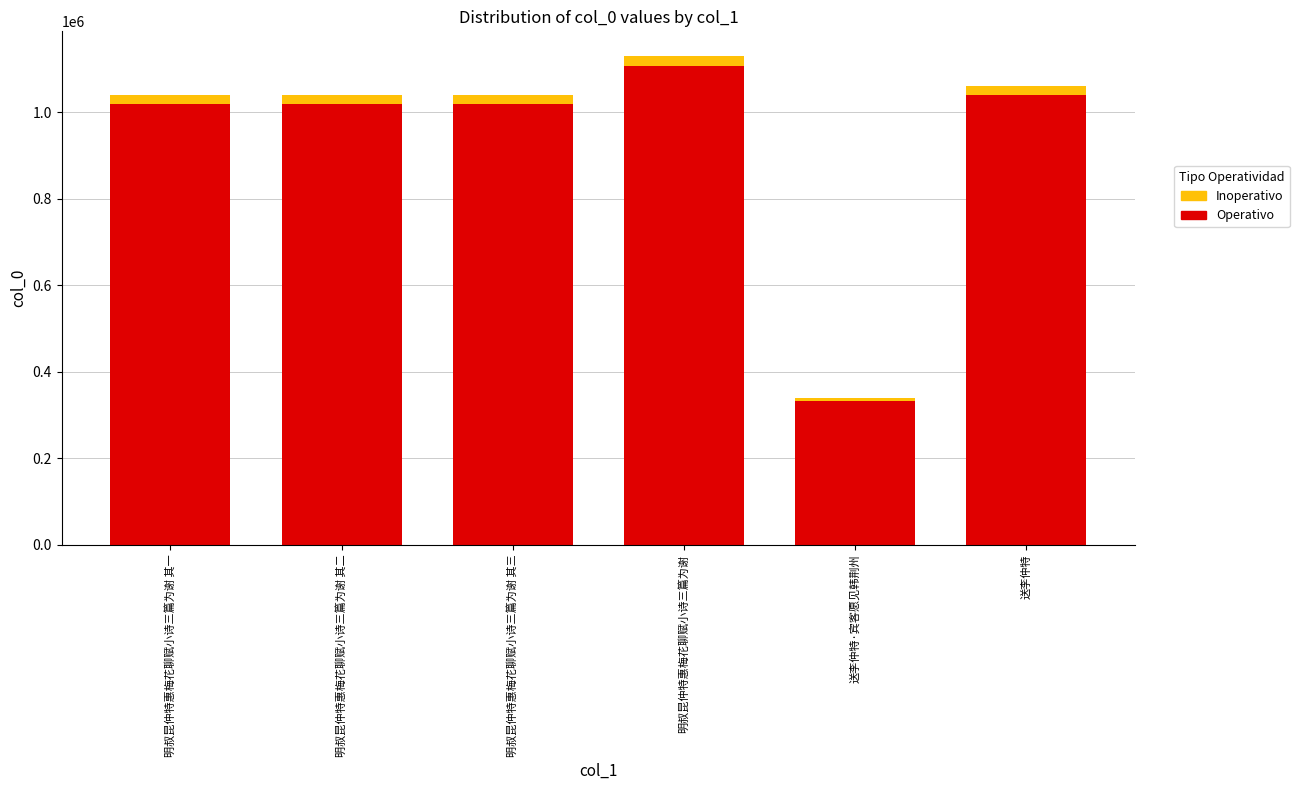

What are all the series names shown in the legend?

Inoperativo, Operativo